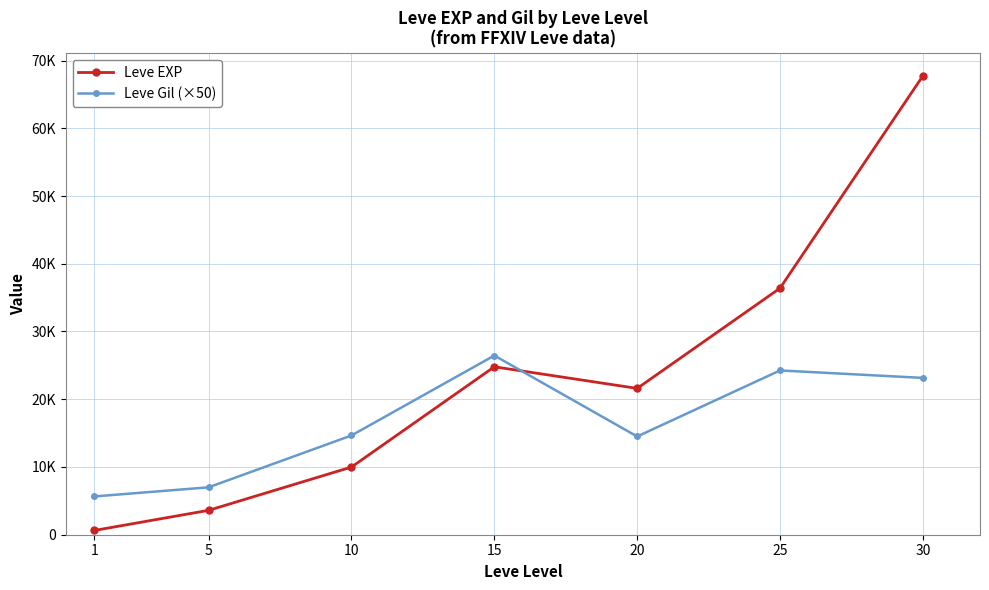

Which series has the largest total across all categories?

Leve EXP